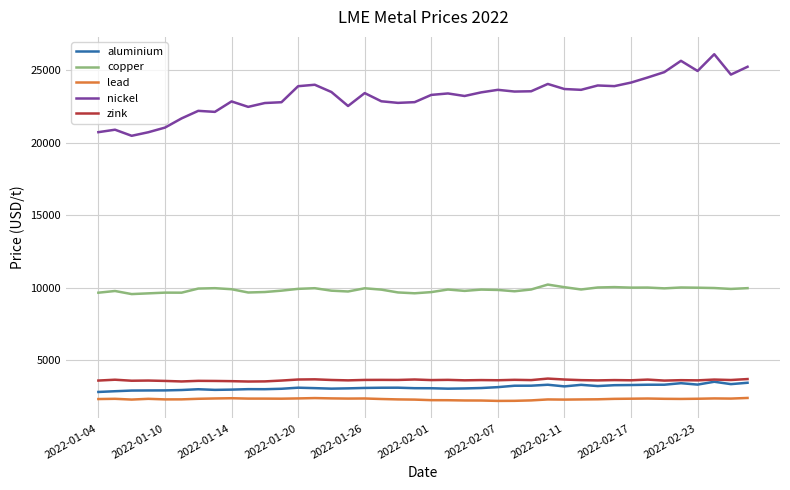

True or false: lead and zink cross at least once.

False